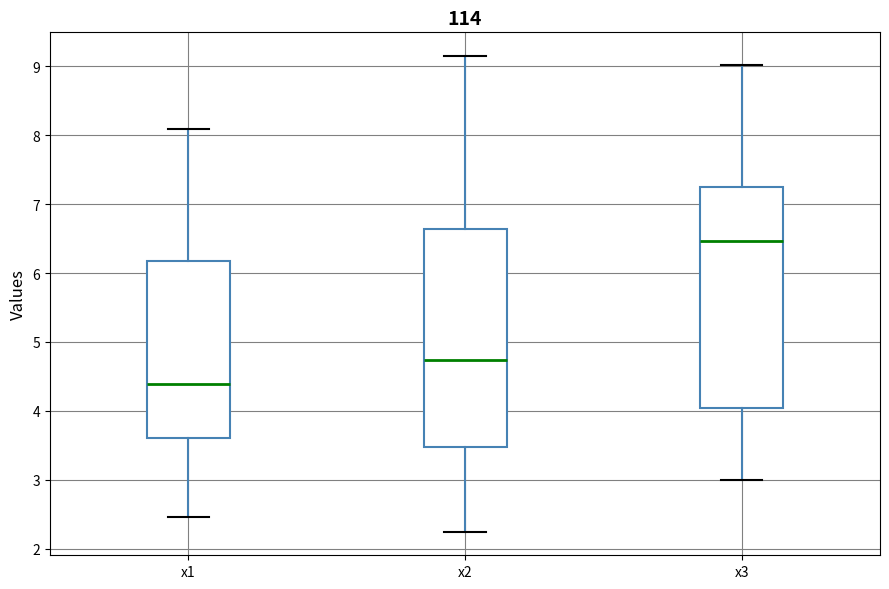

Reading left to right, transcribe this box plot: for each box, give where its median line is, the range the box spans, and where its two whiskers end, as read against the y-axis. The values are not printed on the chart, so give them approximately, as read against the axis.

x1: median 4.4, box 3.6 to 6.2, whiskers 2.5 to 8.1
x2: median 4.7, box 3.5 to 6.6, whiskers 2.3 to 9.1
x3: median 6.5, box 4.0 to 7.3, whiskers 3.0 to 9.0